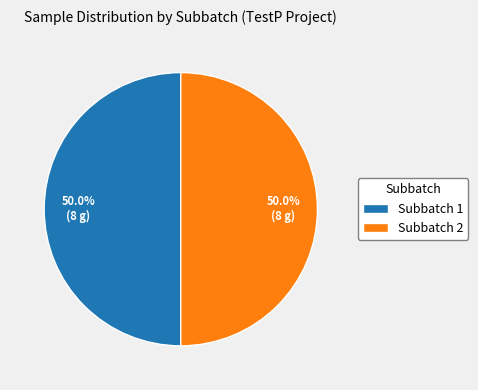

What percentage is NOT represented by Subbatch 2?

50.0%